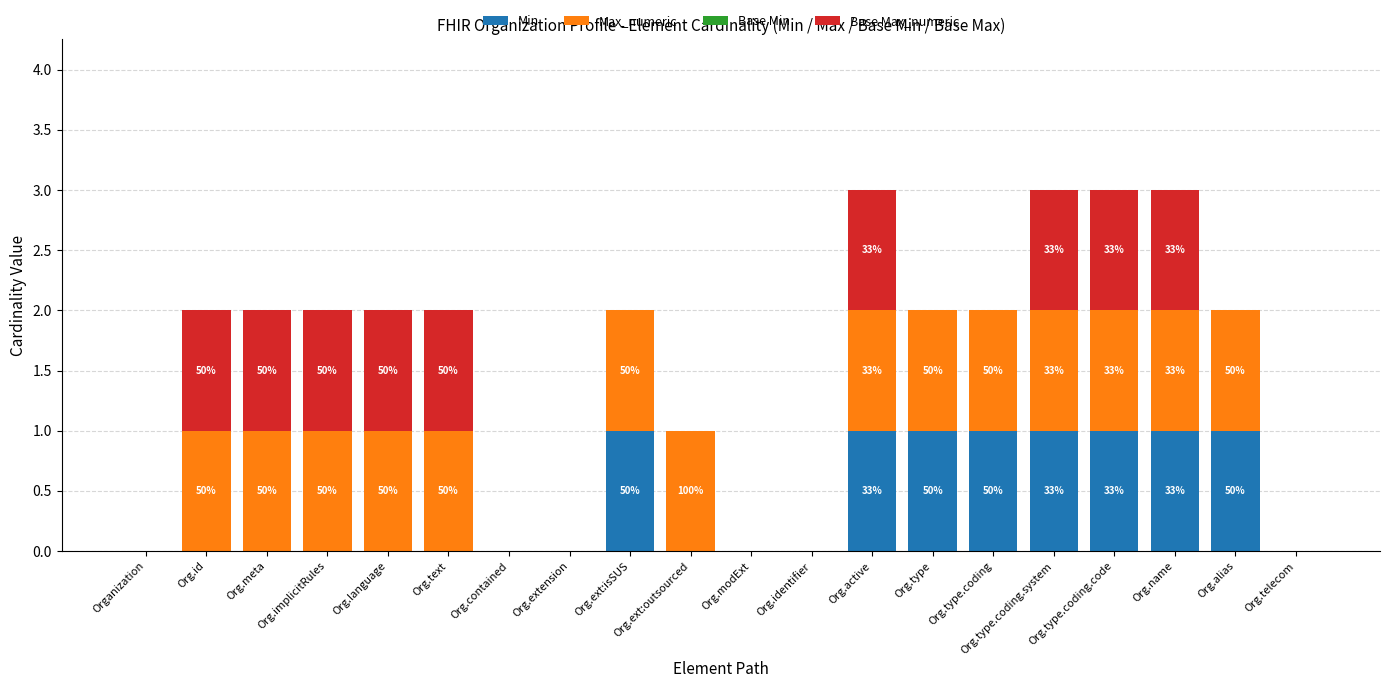

Which series has the largest range (max minus min)?

Min